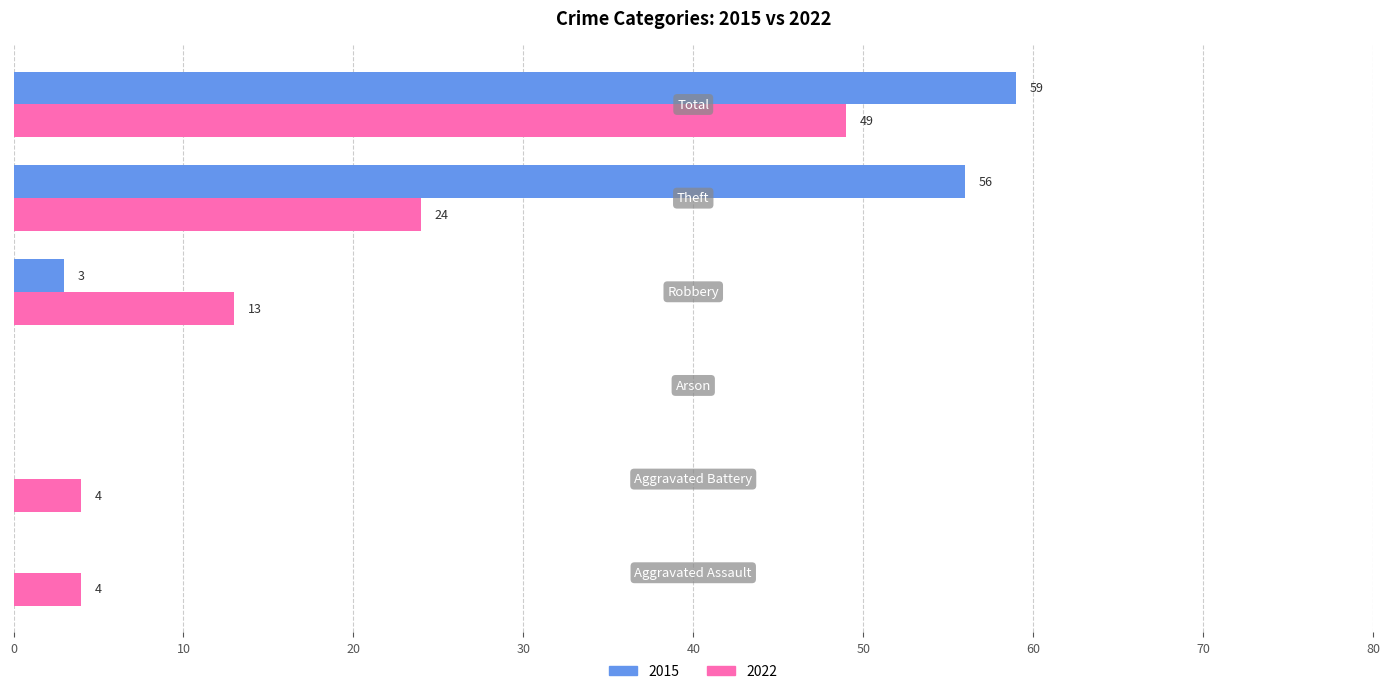

How many data points does each series have?

6